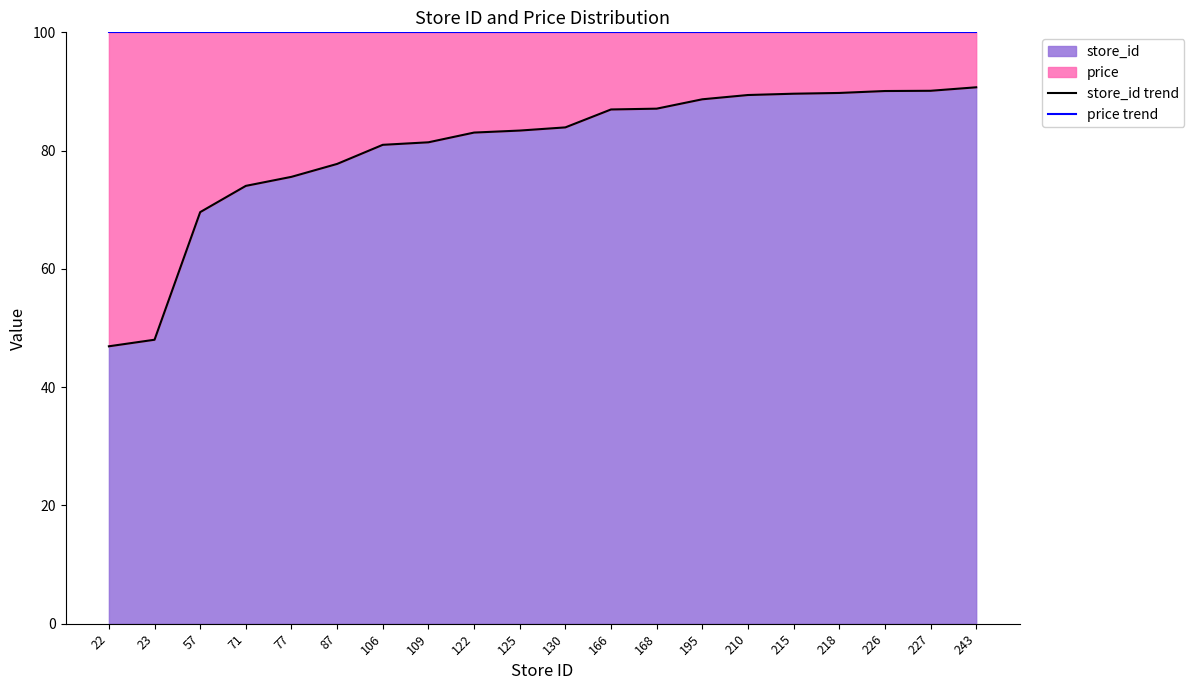

Which category has the lowest value in the store_id trend series?

22